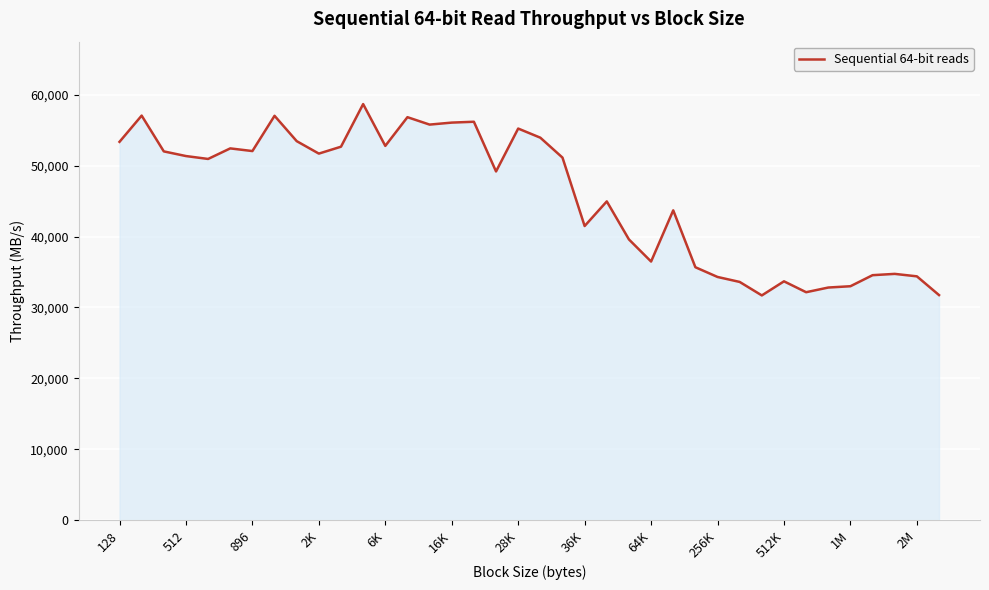

How many lines are shown in the chart?

1